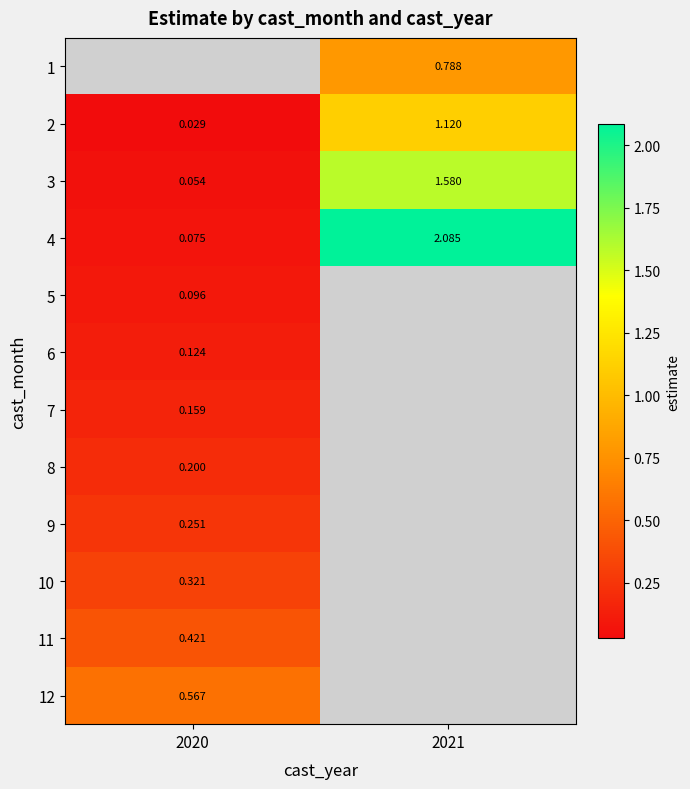

What is the difference between the highest and lowest values at 2021?

1.3